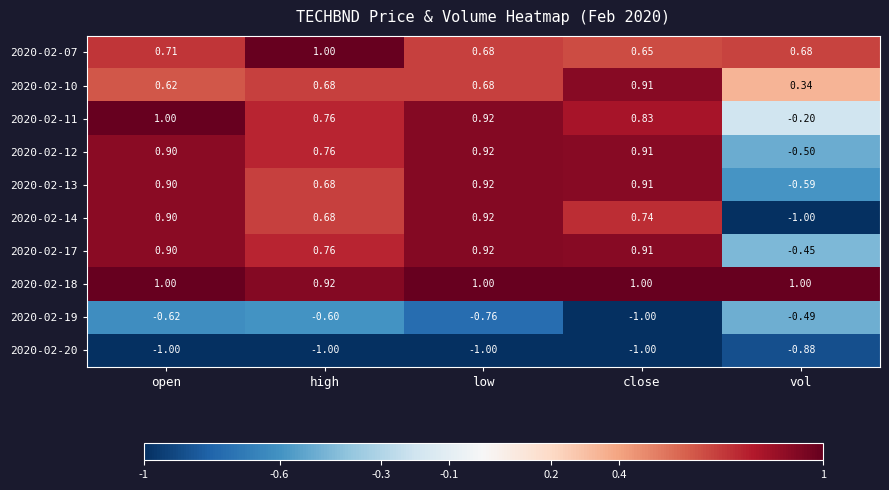

Where is 2020-02-07 nearest to the value 0?

close